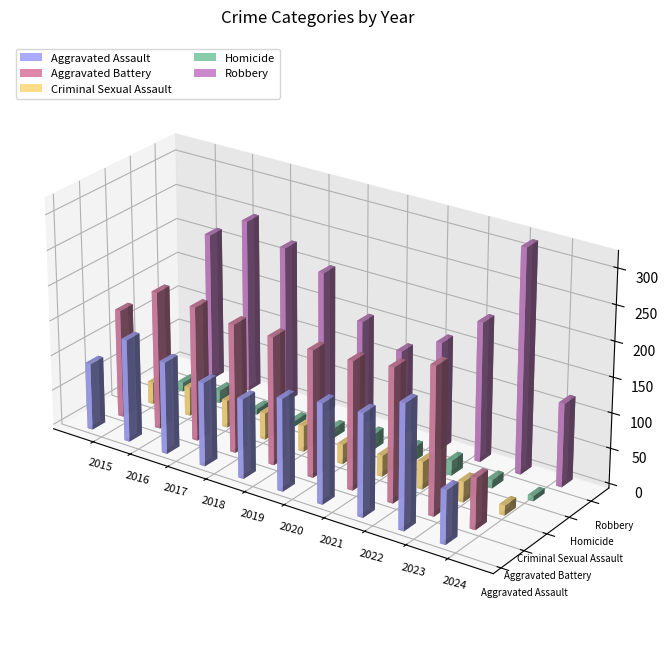

Is it true that Robbery equals 57 at 2016?

False